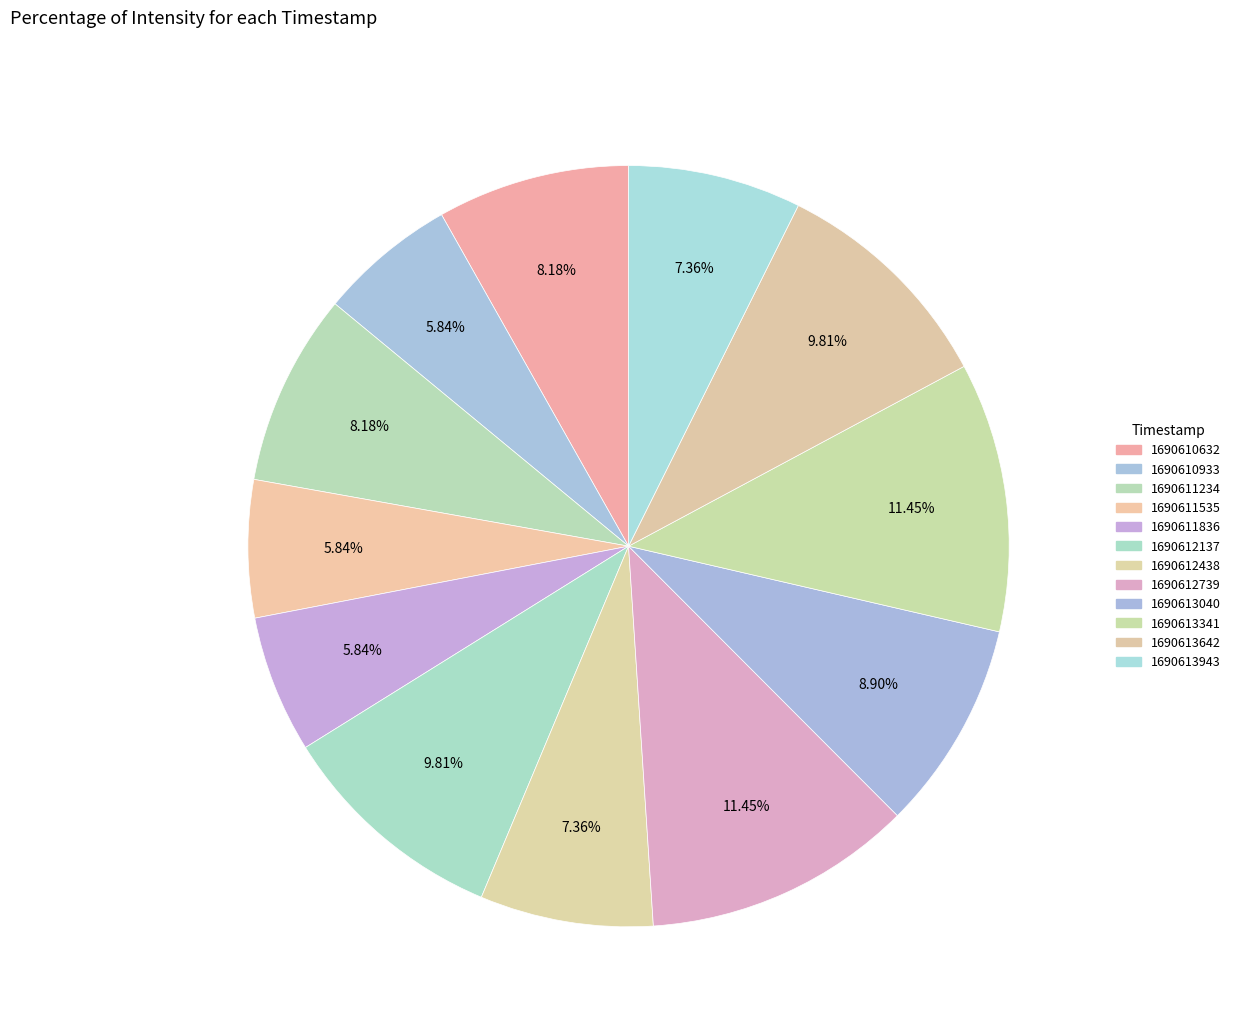

How many slices are in this pie chart?

12